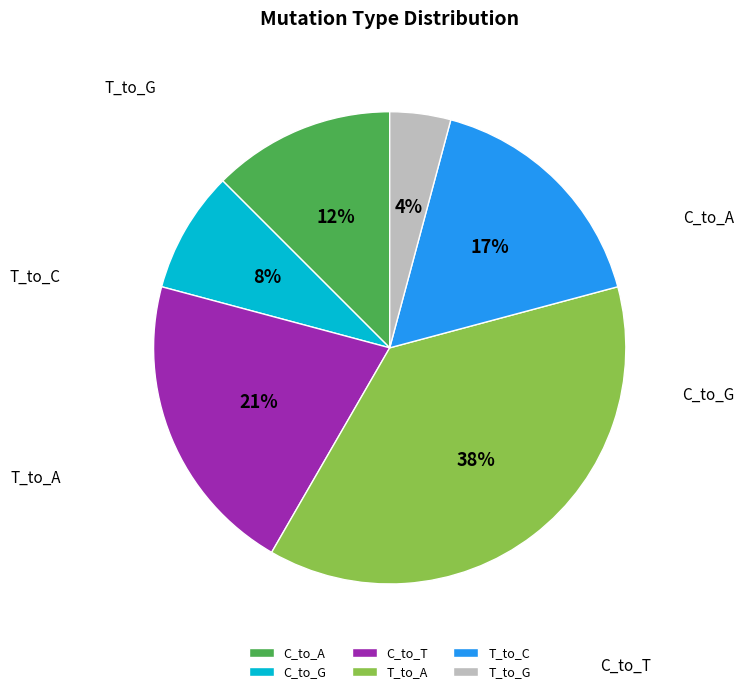

How many slices are in this pie chart?

6